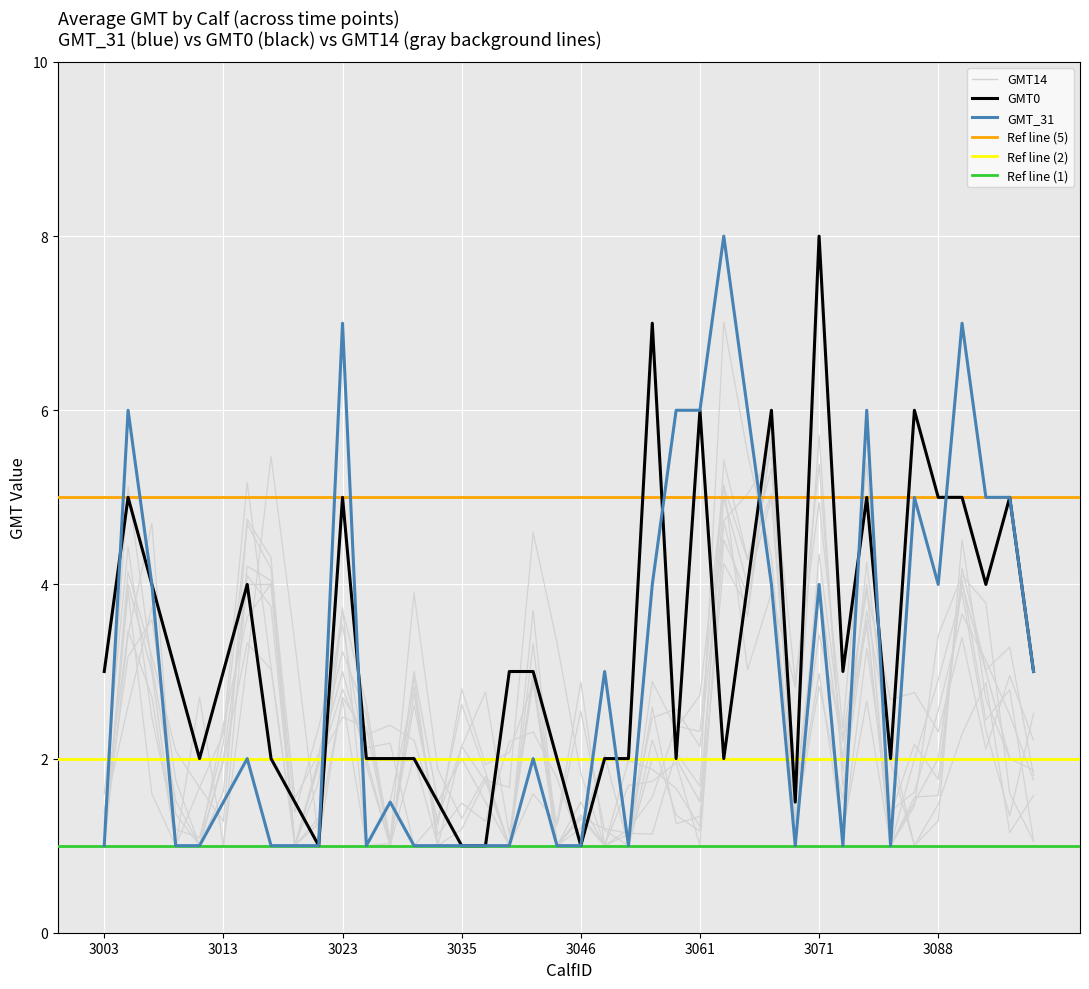

How many categories are shown in the chart?

40